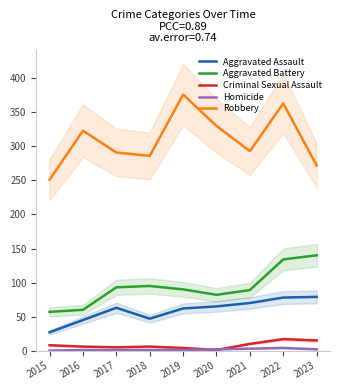

Where does the Robbery series first go above 293?

2016